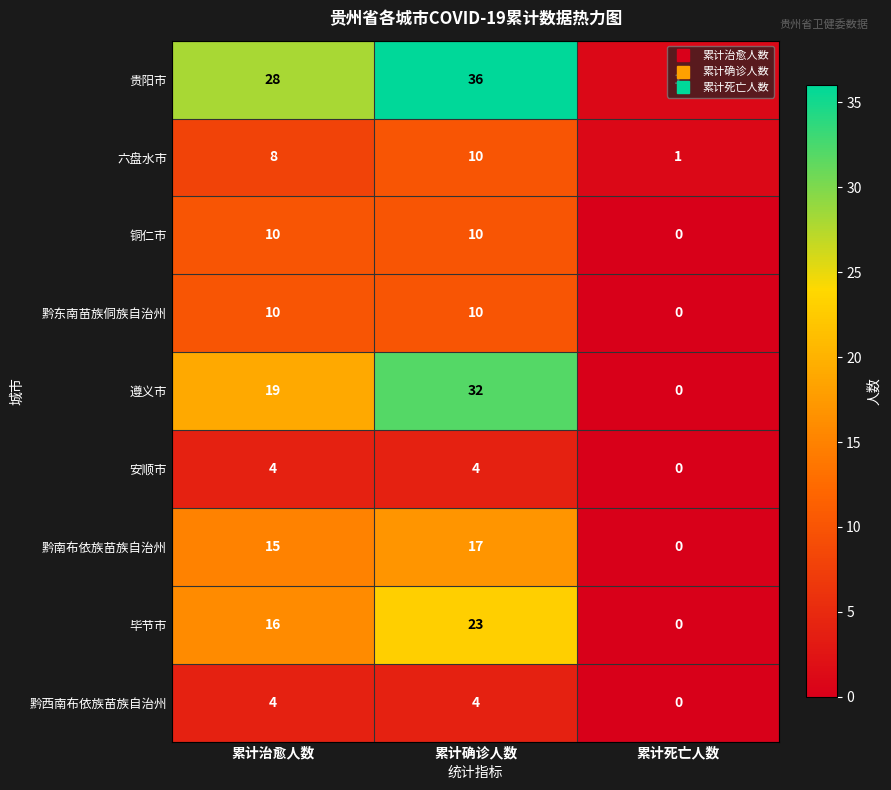

What is the maximum value for 黔东南苗族侗族自治州?

10